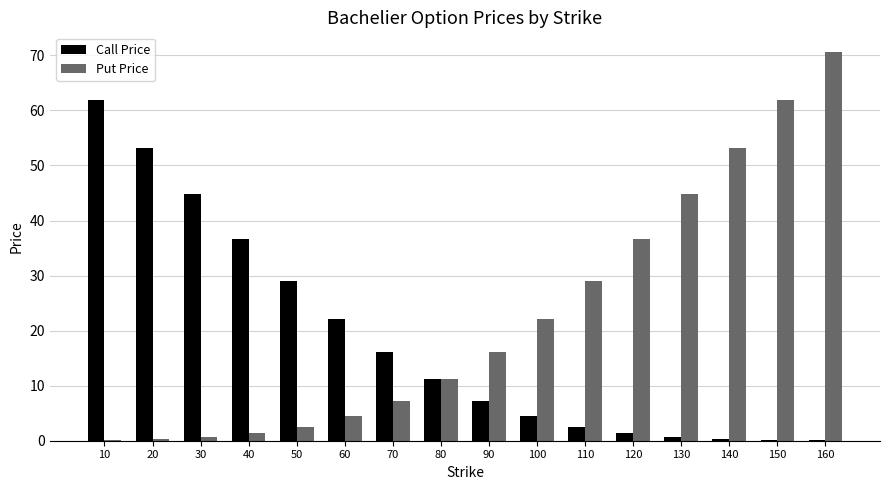

Is the value of Call Price at 40 greater than the value of Put Price at 40?

Yes